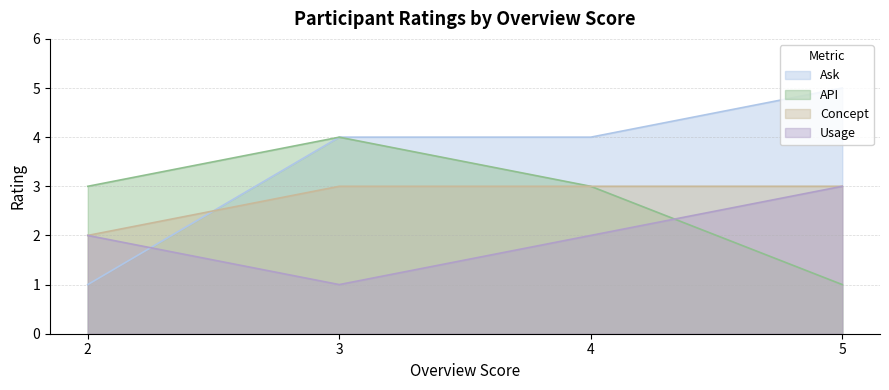

List the labels in order of API value, smallest first.

5, 2, 4, 3